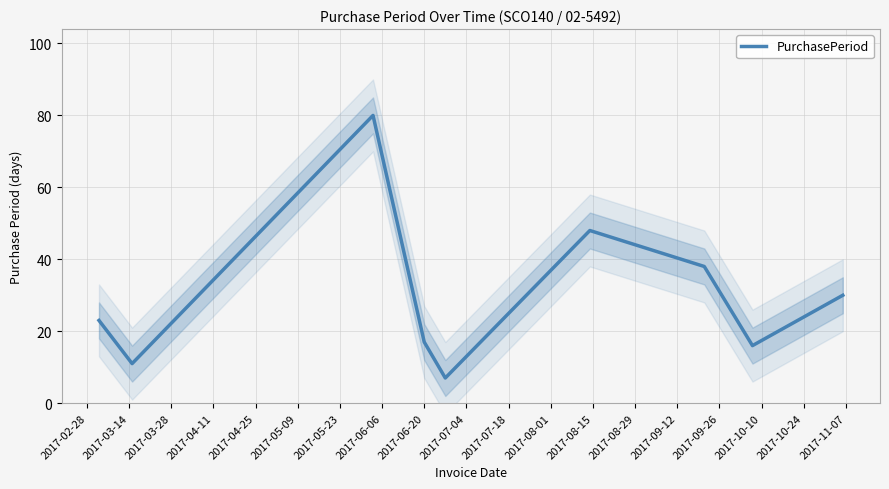

The chart shows a value of 36 at 2017-02-28. True or false?

False